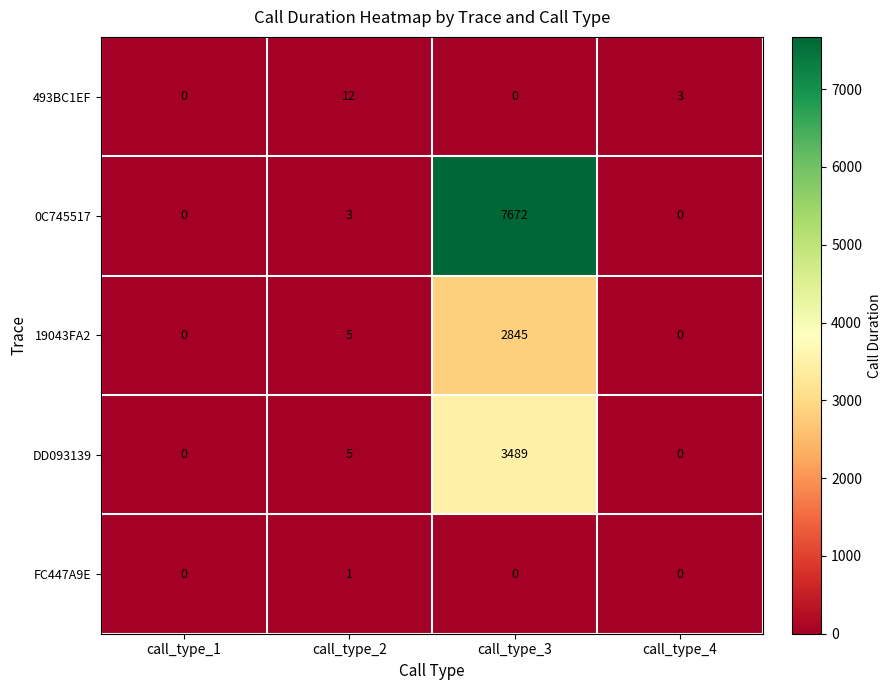

What is the spread (max minus min) of values at call_type_2?

11